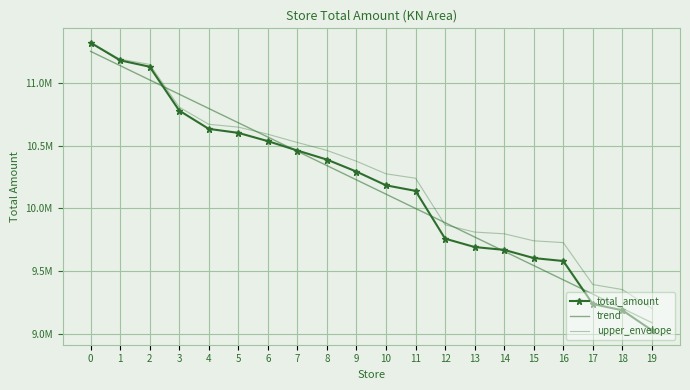

True or false: total_amount and upper_envelope cross at least once.

False